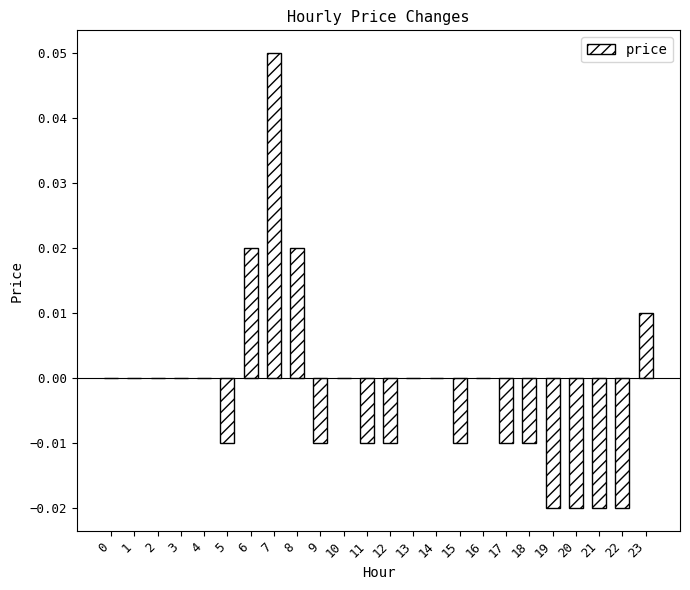

Which label corresponds to the largest value in the chart?

7